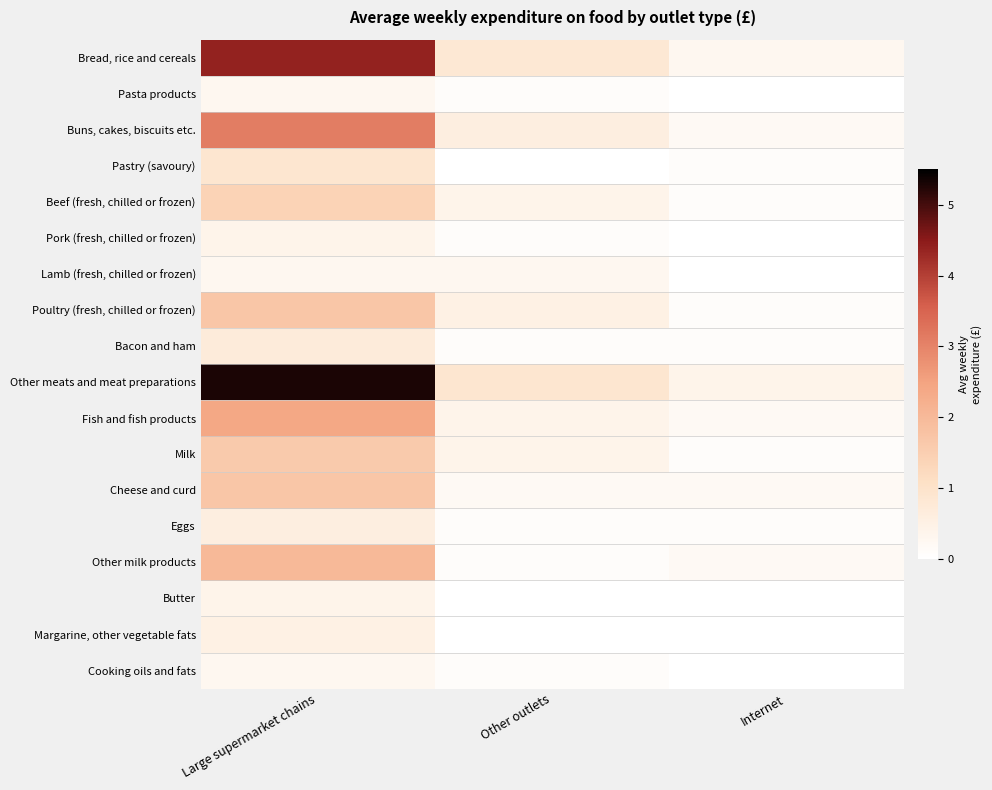

Which series changed the most between Large supermarket chains and Internet?

Other meats and meat preparations